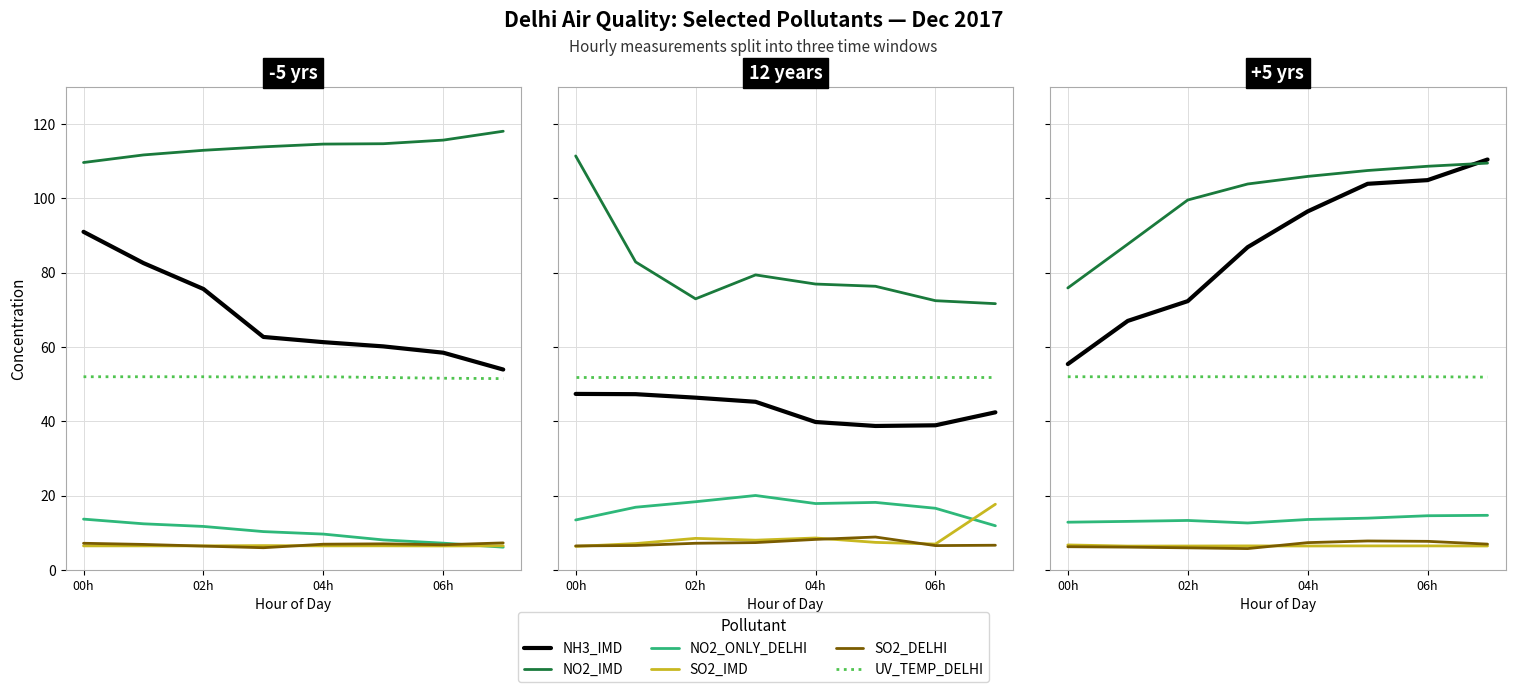

What is the value of the NO2_IMD point at the 6th from the left?

107.5